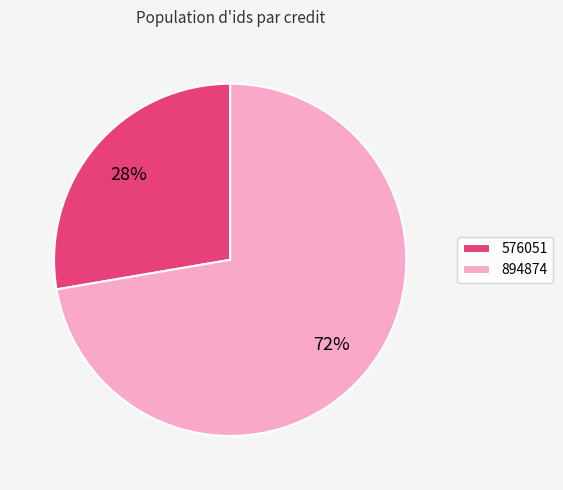

Do 576051 and 894874 together represent more than half of the pie?

Yes